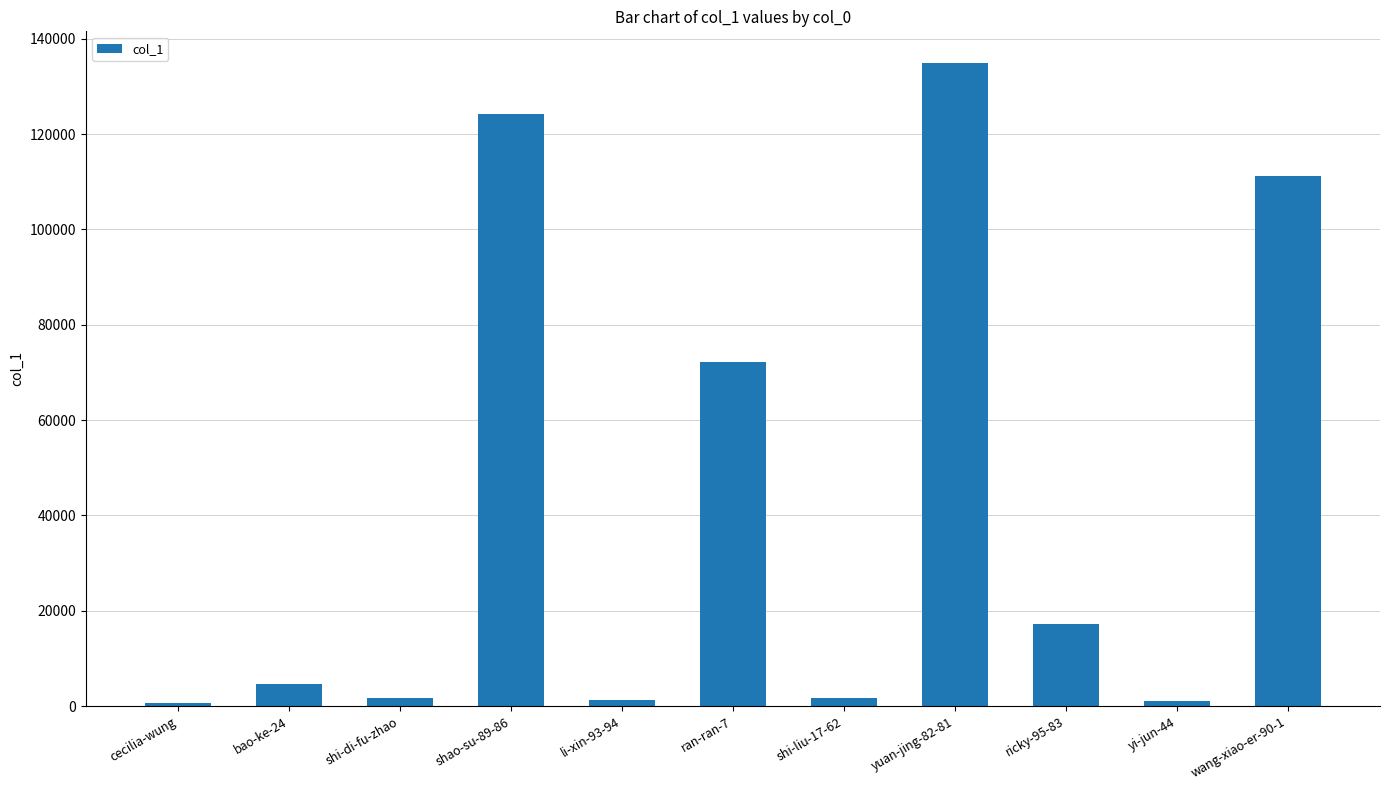

Where is the data nearest to the value 67700?

ran-ran-7